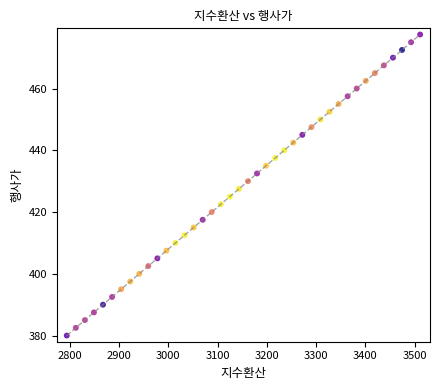

What is the range of Y values (max minus min)?

97.5